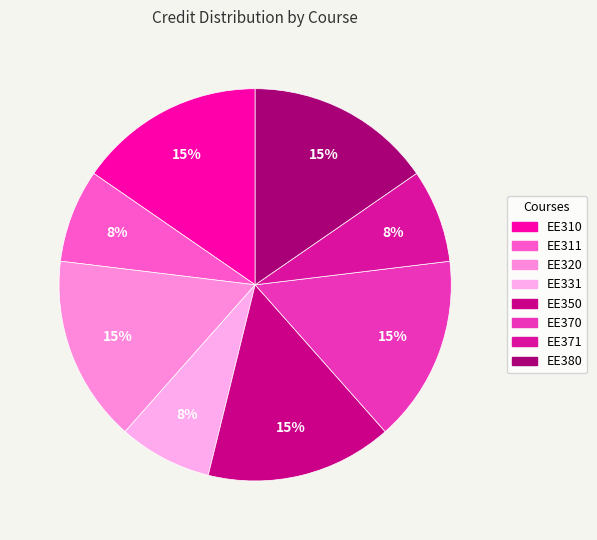

What is the largest slice in the pie chart?

EE310